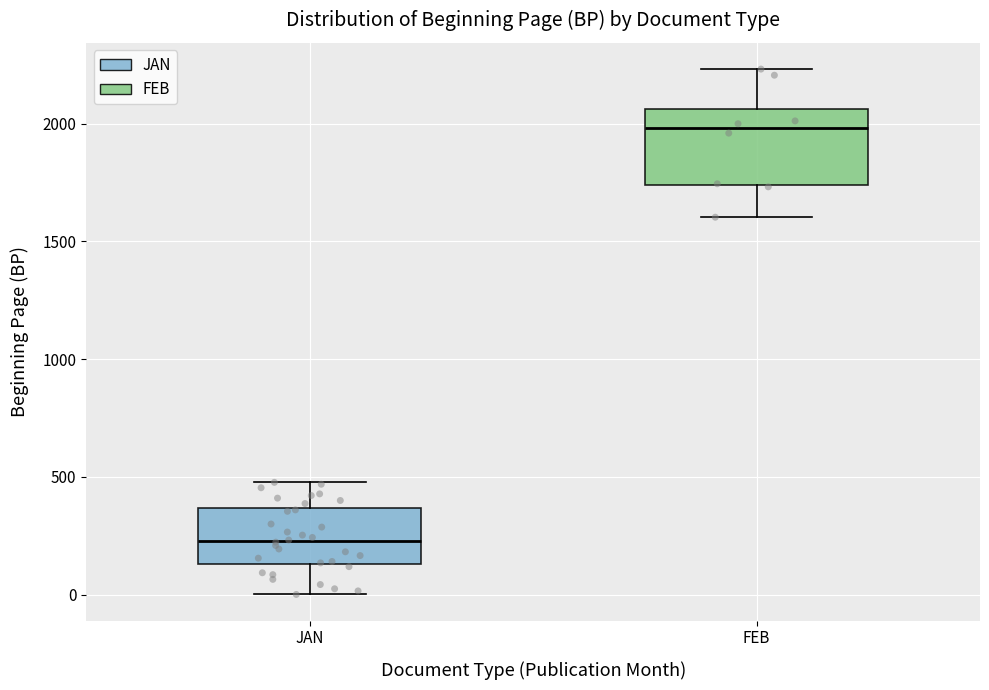

Which box is the tallest, from its lower edge to its upper edge?

FEB